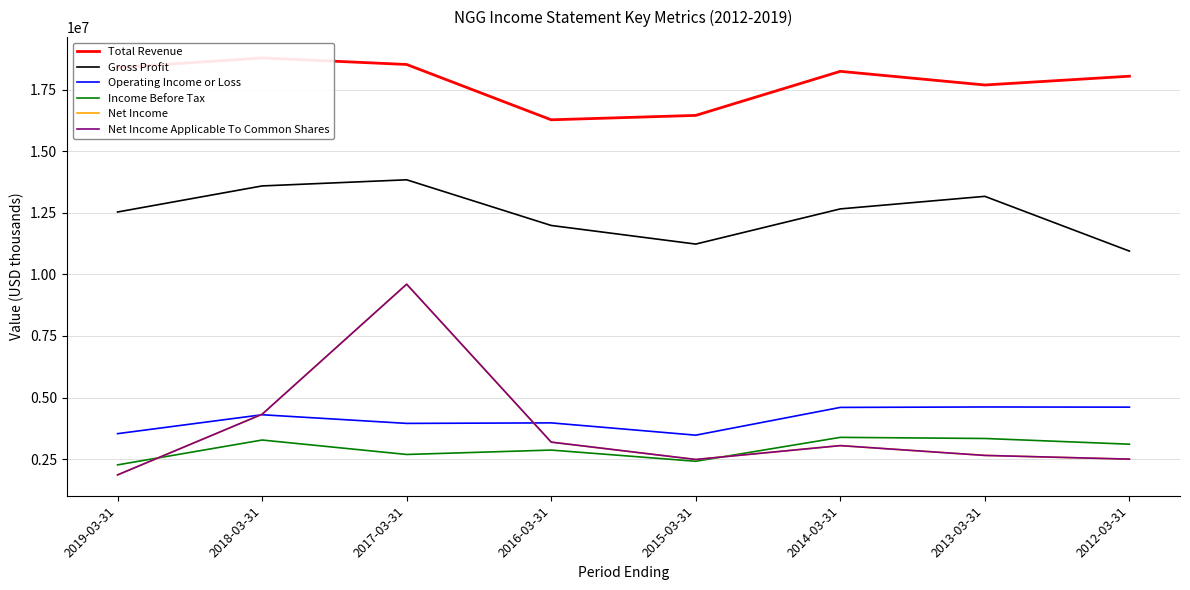

Which category has the lowest value in the Operating Income or Loss series?

2015-03-31